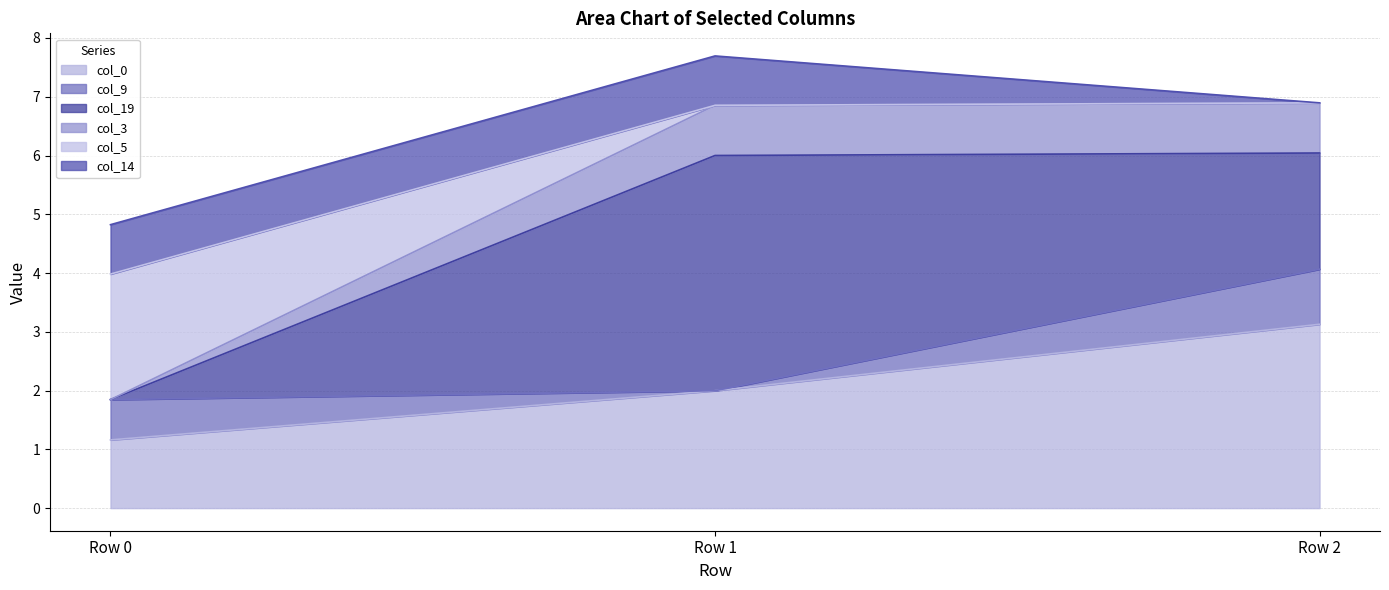

What is the total value across all series at Row 0?

4.8